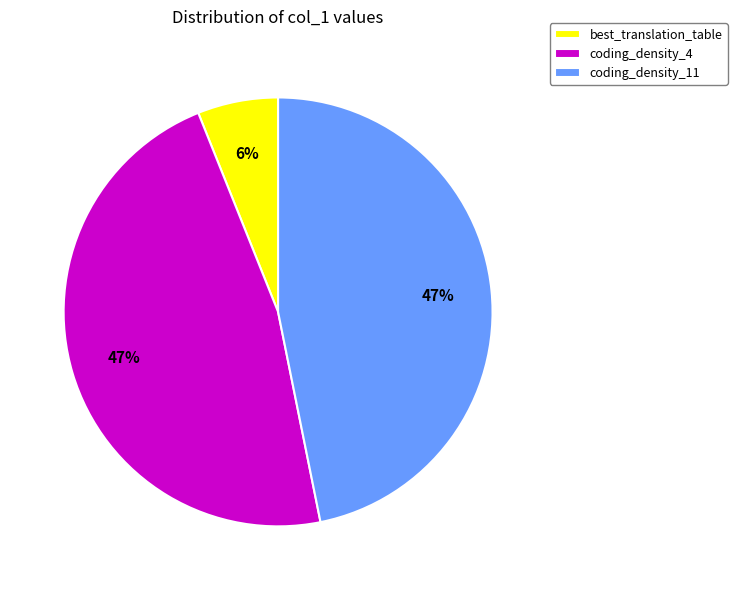

Is there a majority slice in this chart?

No